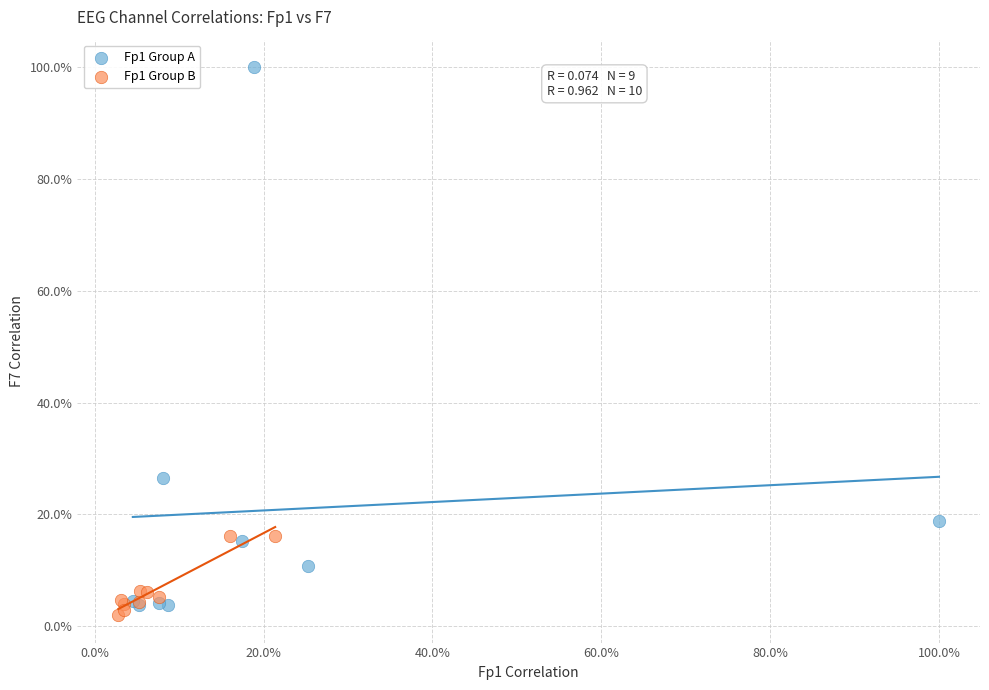

Which series contains the lowest Y value?

Fp1 Group B